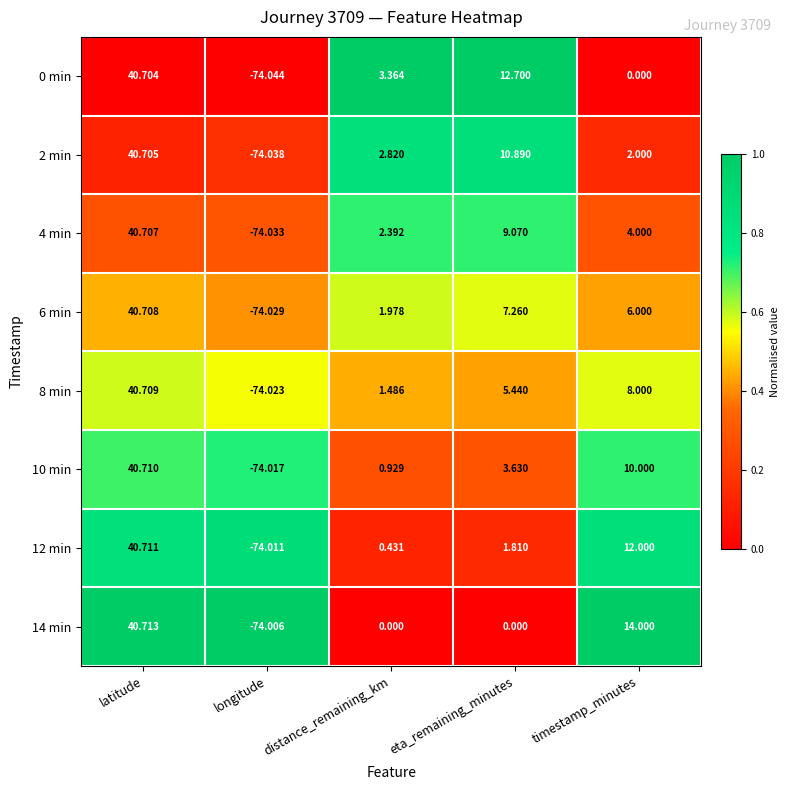

At which label does 2 min reach its minimum?

longitude